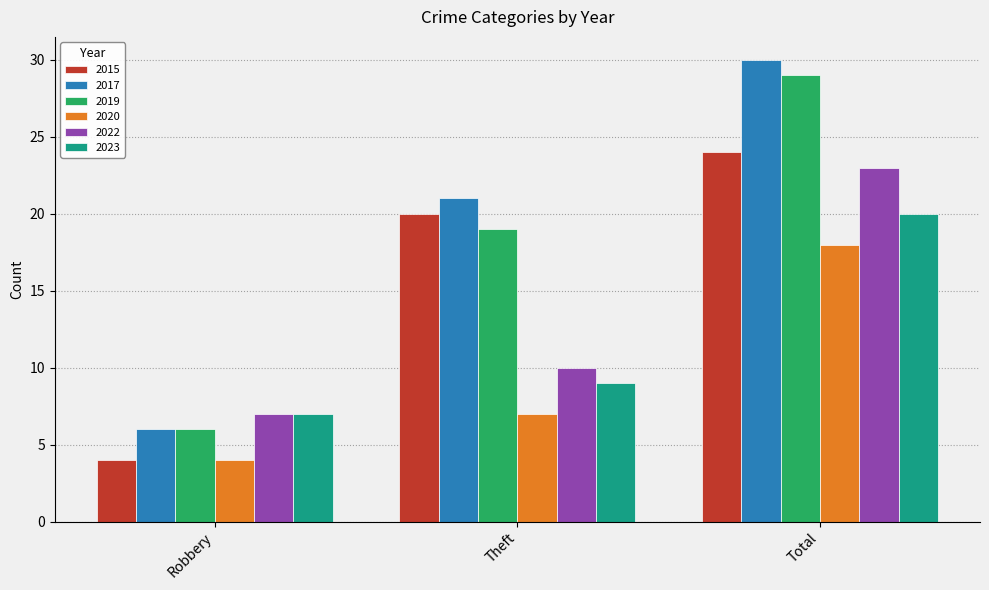

What is the difference between the second highest and minimum values in the 2015 series?

16